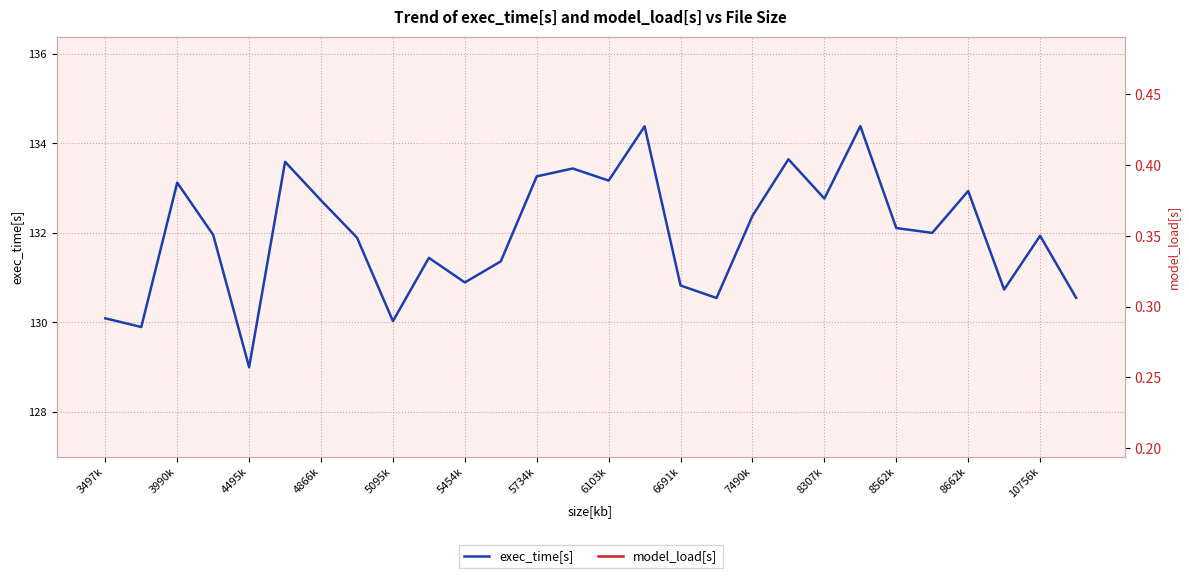

Read the exec_time[s] value at 8562k.

132.1